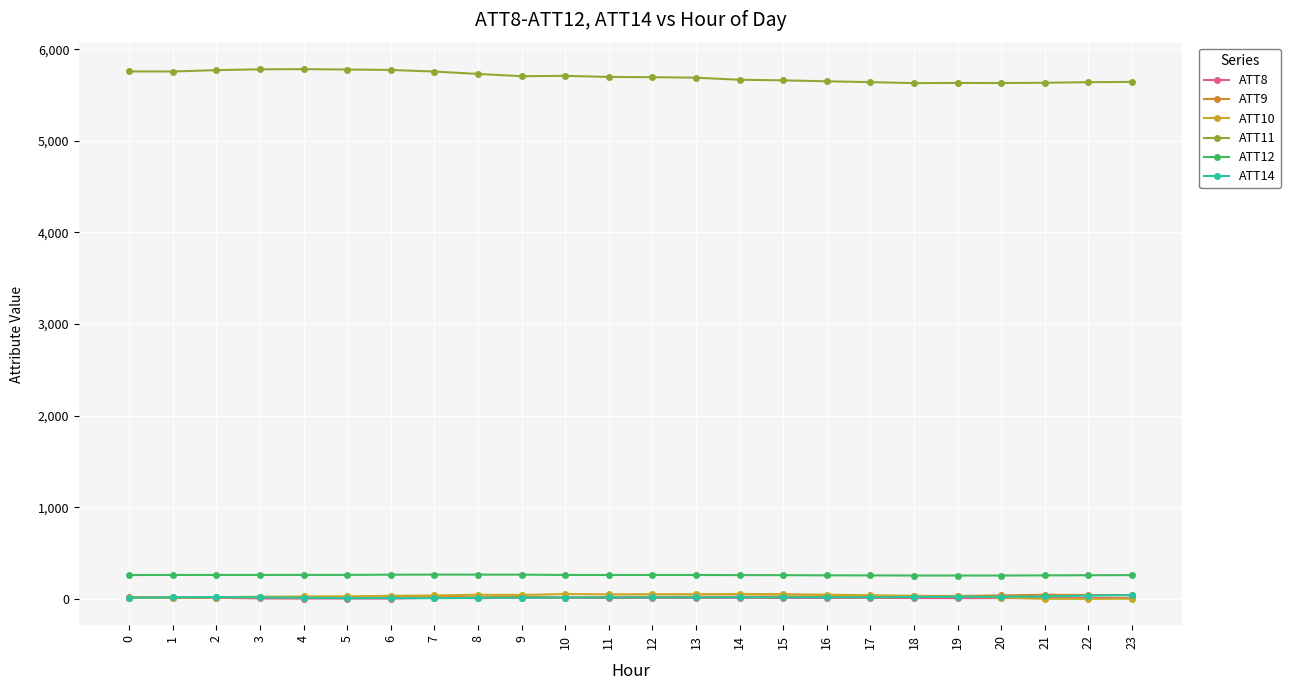

True or false: ATT9 and ATT12 cross at least once.

False